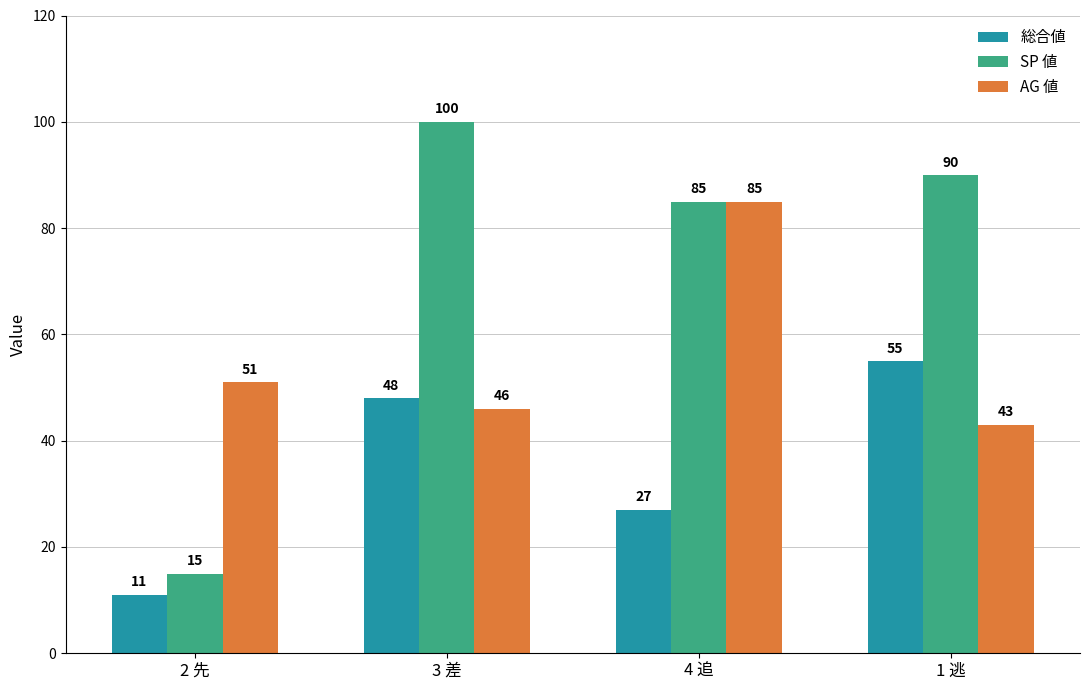

Which series has the largest range (max minus min)?

SP 値